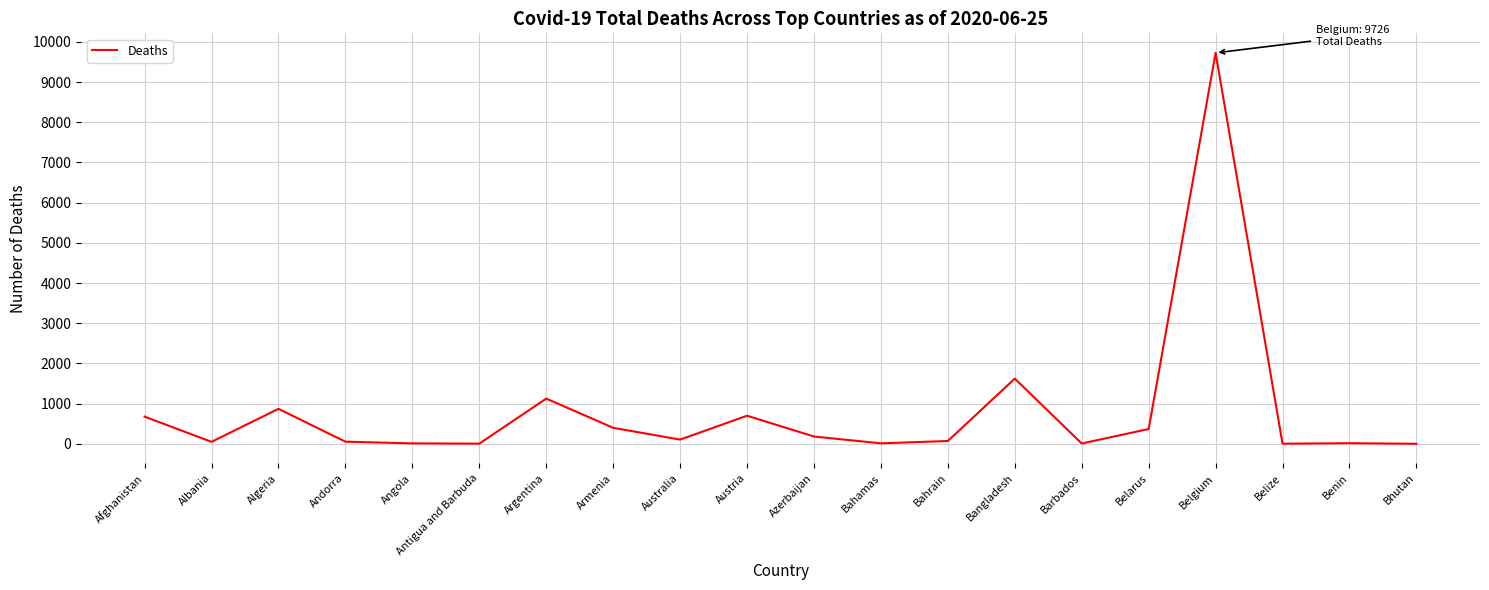

Approximately how many times larger is the value at Afghanistan compared to Barbados?

96.4